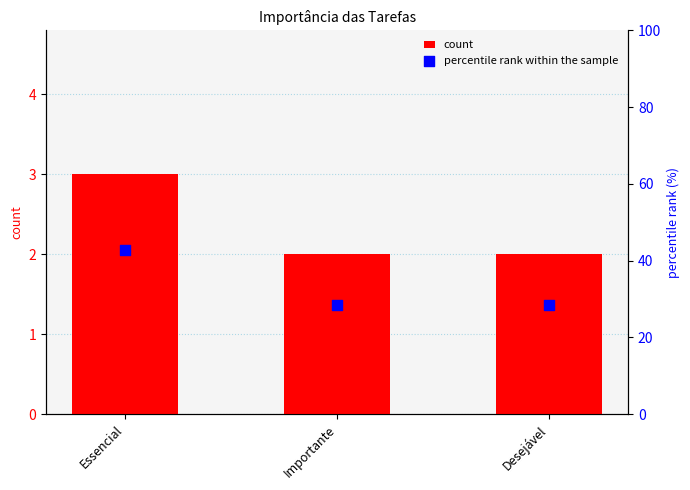

Is the value of percentile rank within the sample at Desejável greater than the value of count at Desejável?

Yes